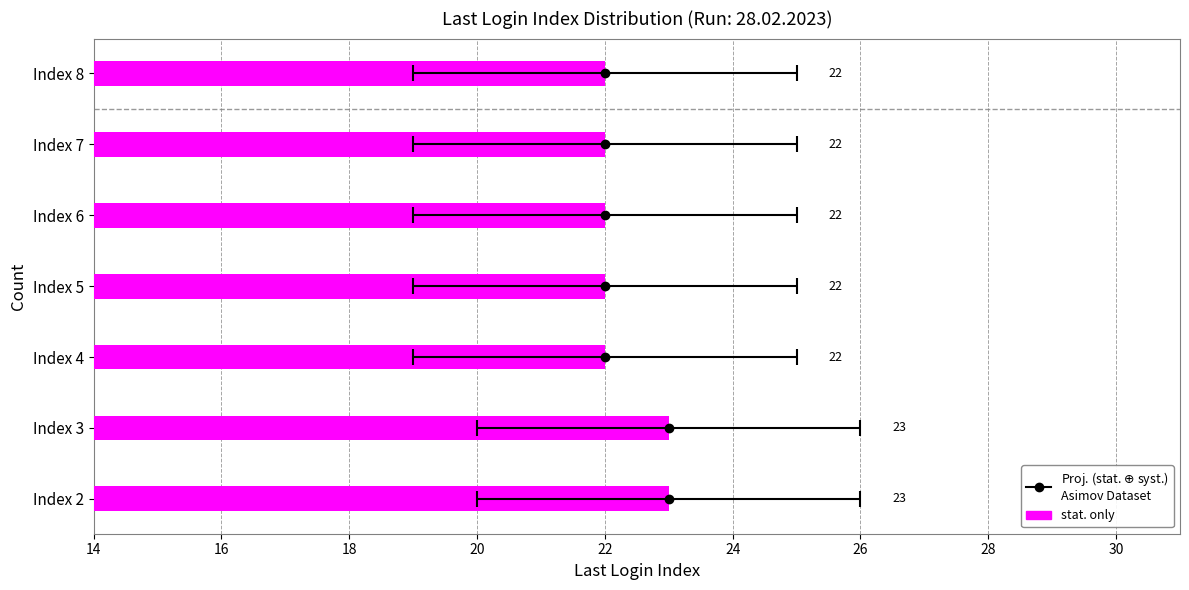

Approximately how many times larger is the value at Index 7 compared to Index 4?

1.0